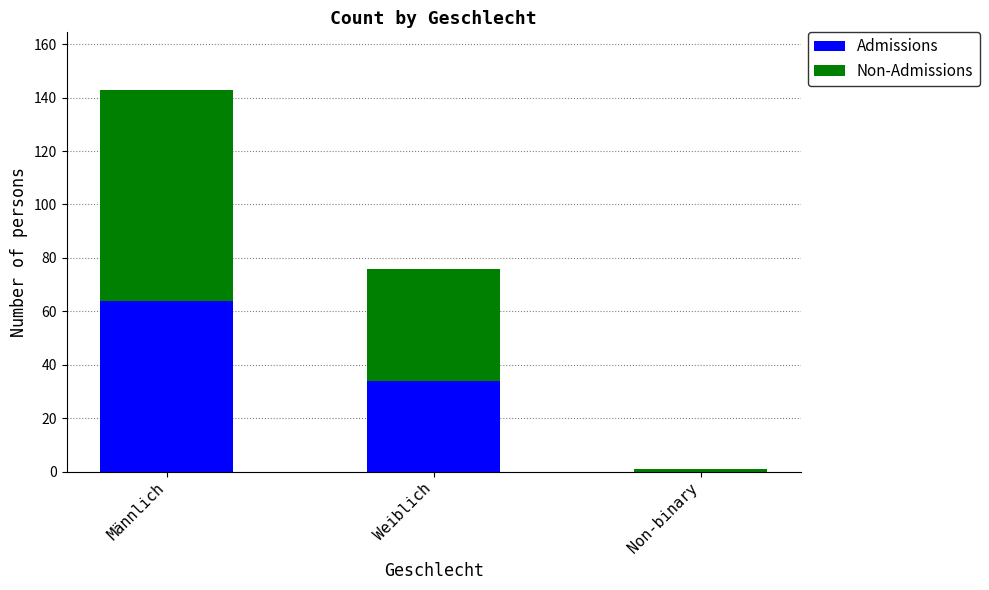

At which category is the sum across all series the highest?

Männlich